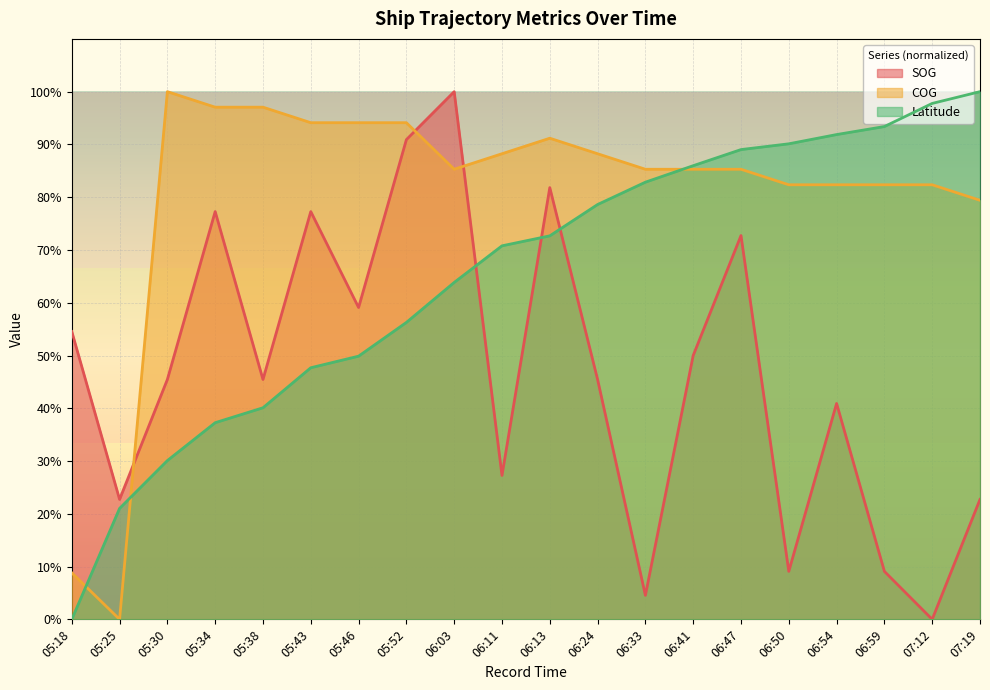

How many lines are shown in the chart?

3